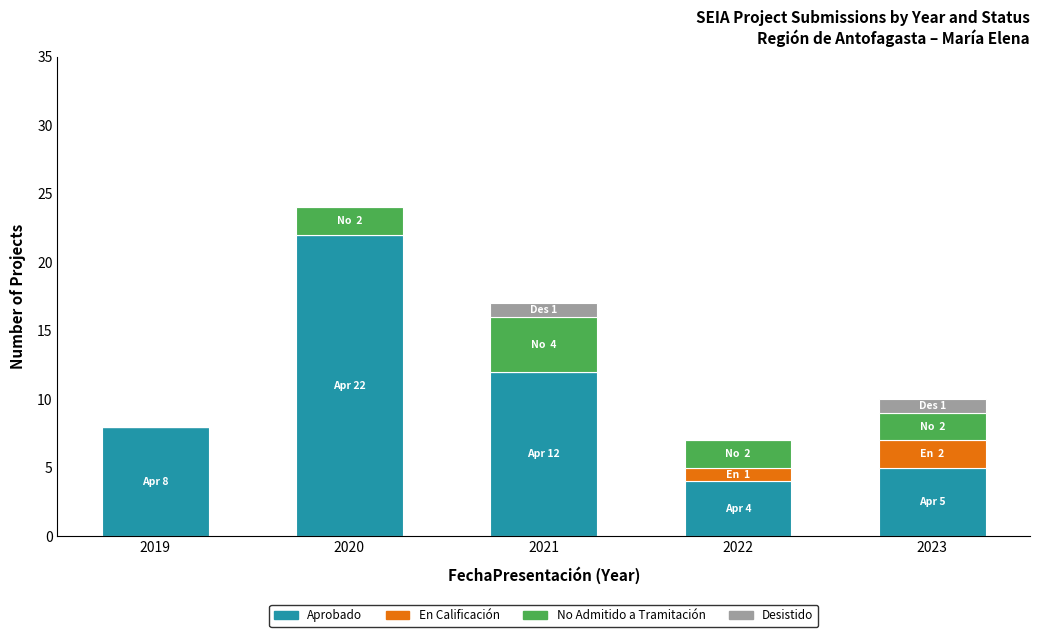

What is the total value across all series at 2021?

17